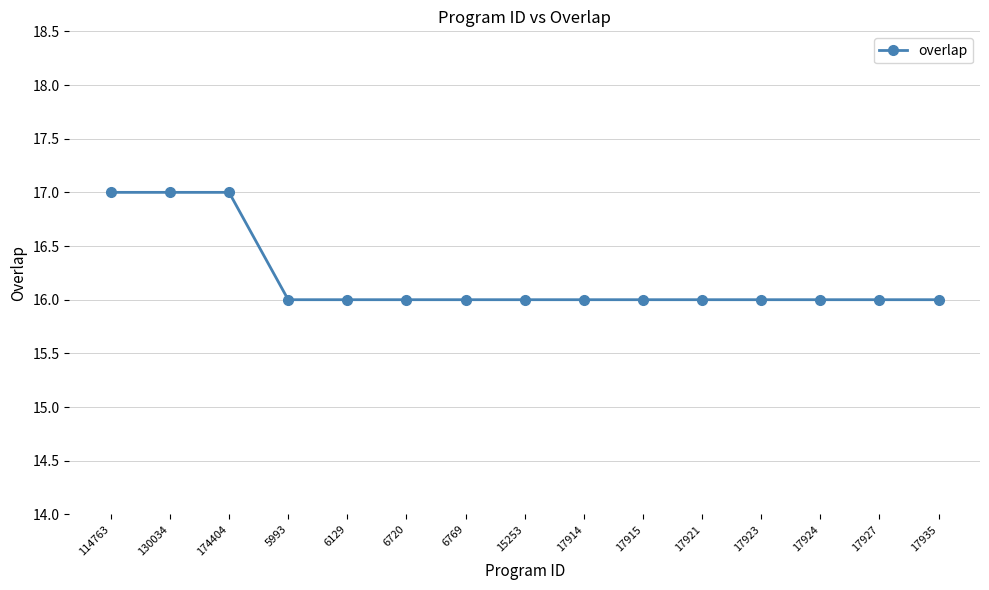

Between 174404 and 15253, which is larger?

174404